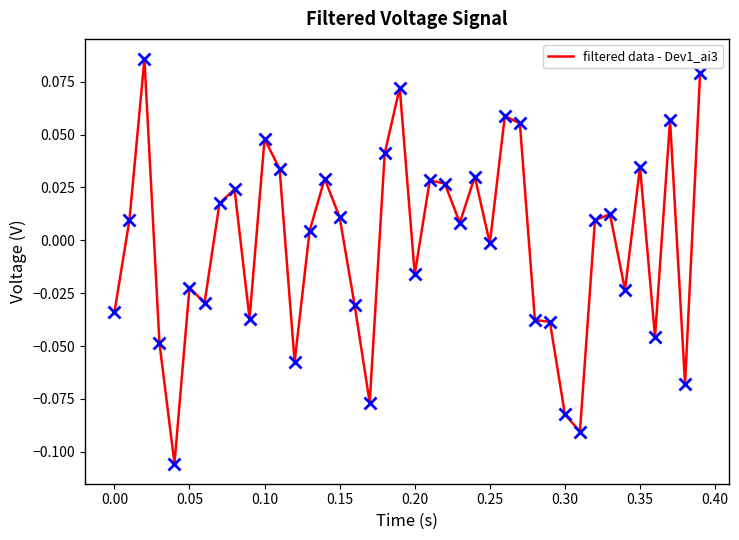

Does the chart display data point markers on the line(s)?

No